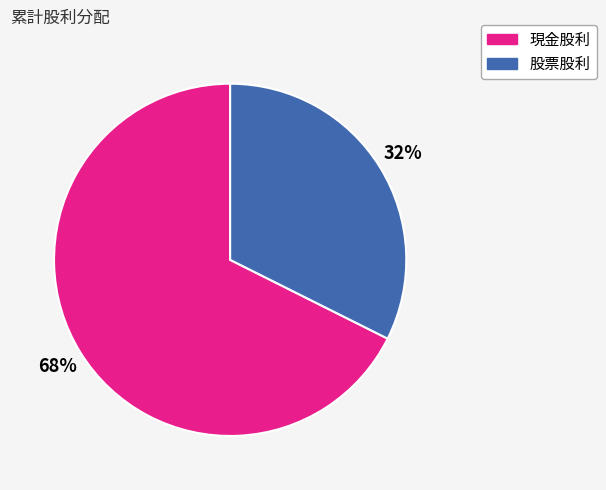

The 現金股利 slice represents 68% of the pie. True or false?

True